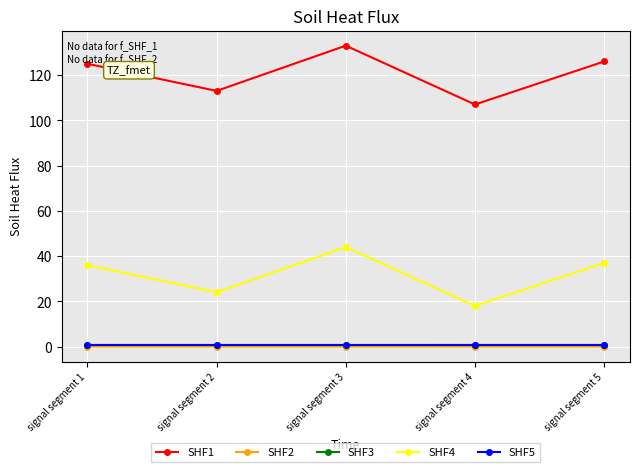

What is the value of the SHF1 point at the 4th from the left?

107.0